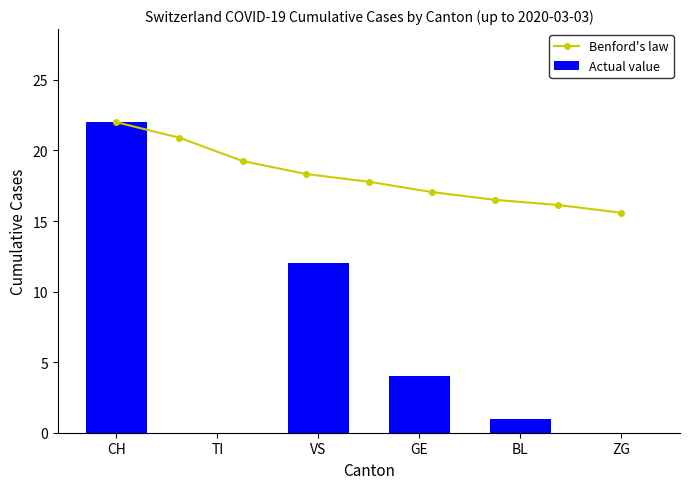

What is the sum of all Actual value values?

39